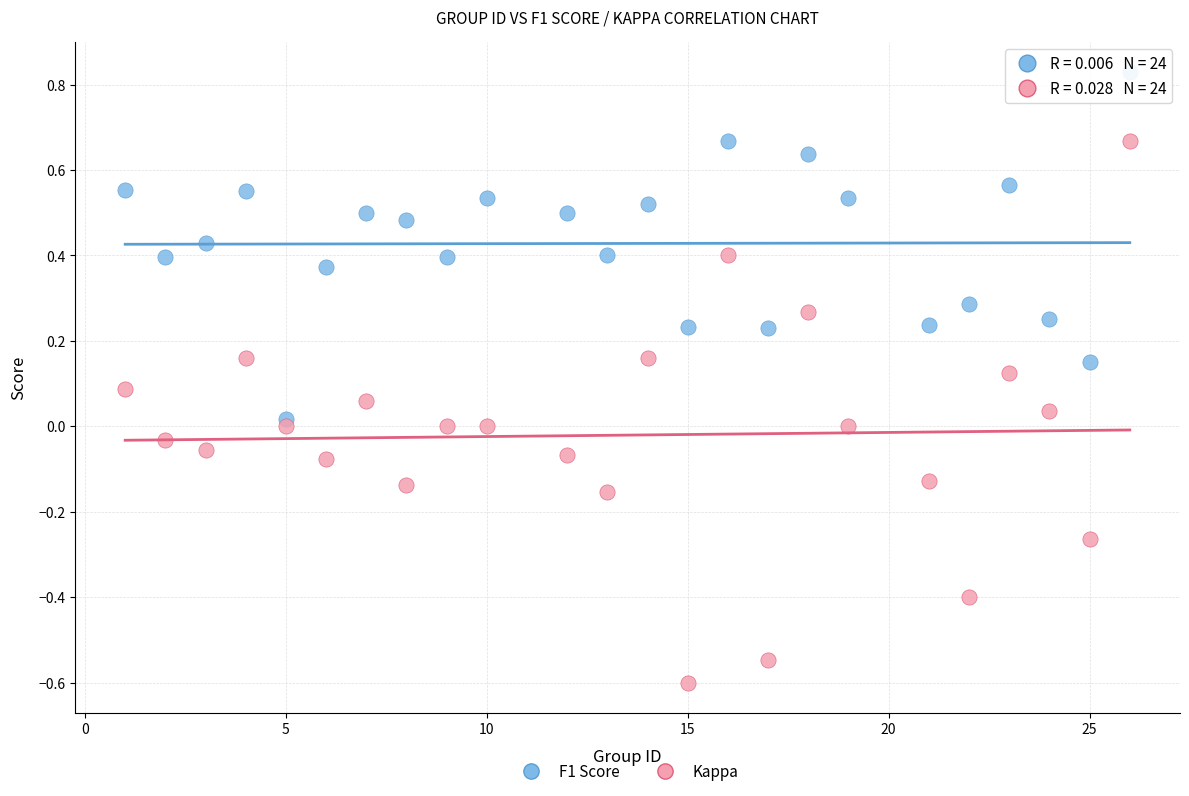

Across all data points, what is the range of X values (max minus min)?

25.0